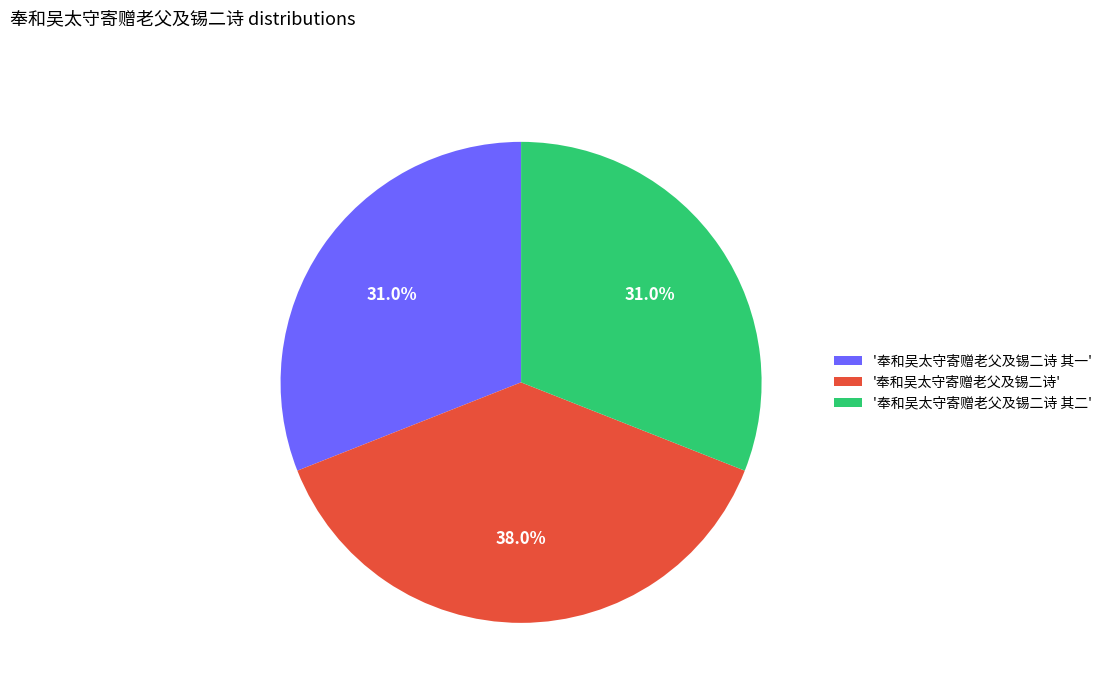

Count the number of slices in the pie.

3